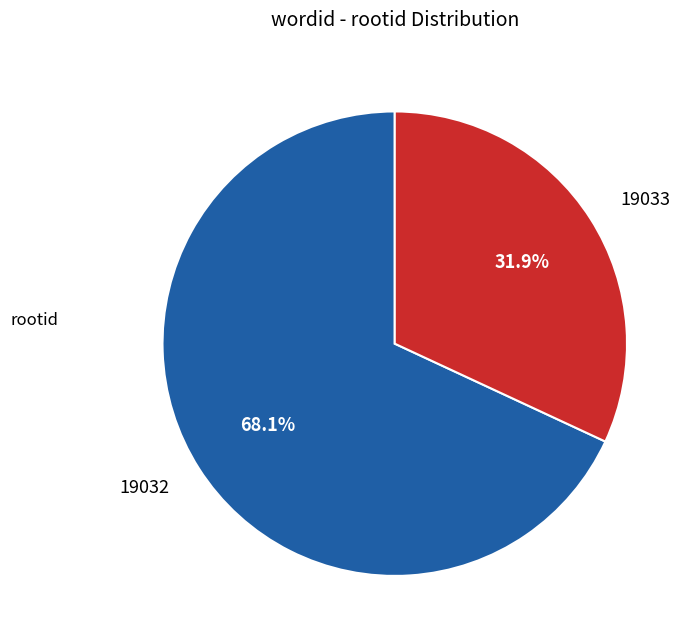

To the nearest percent, what portion does 19032 represent?

68%